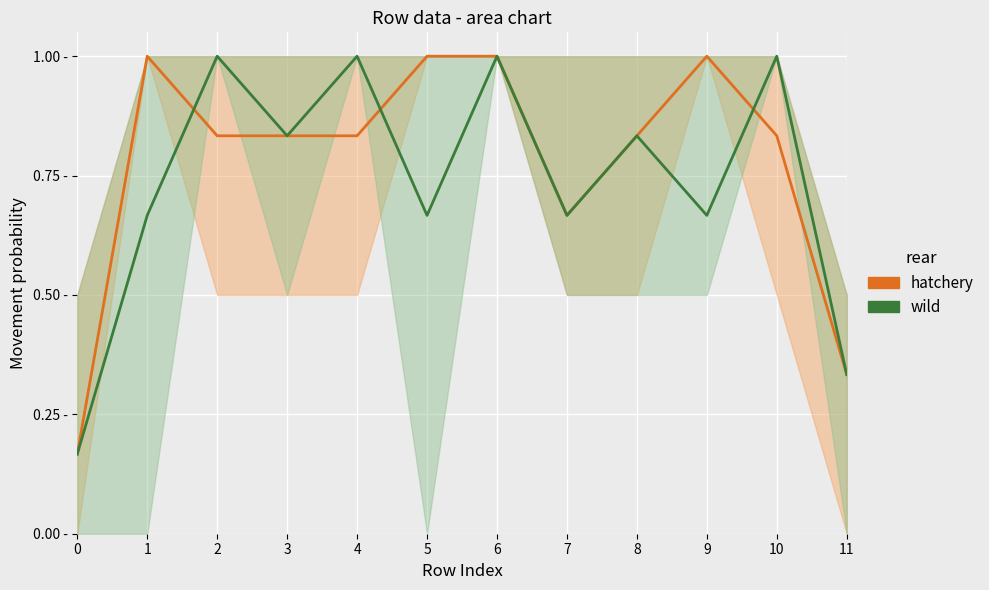

At how many categories does at least one series exceed 0?

12